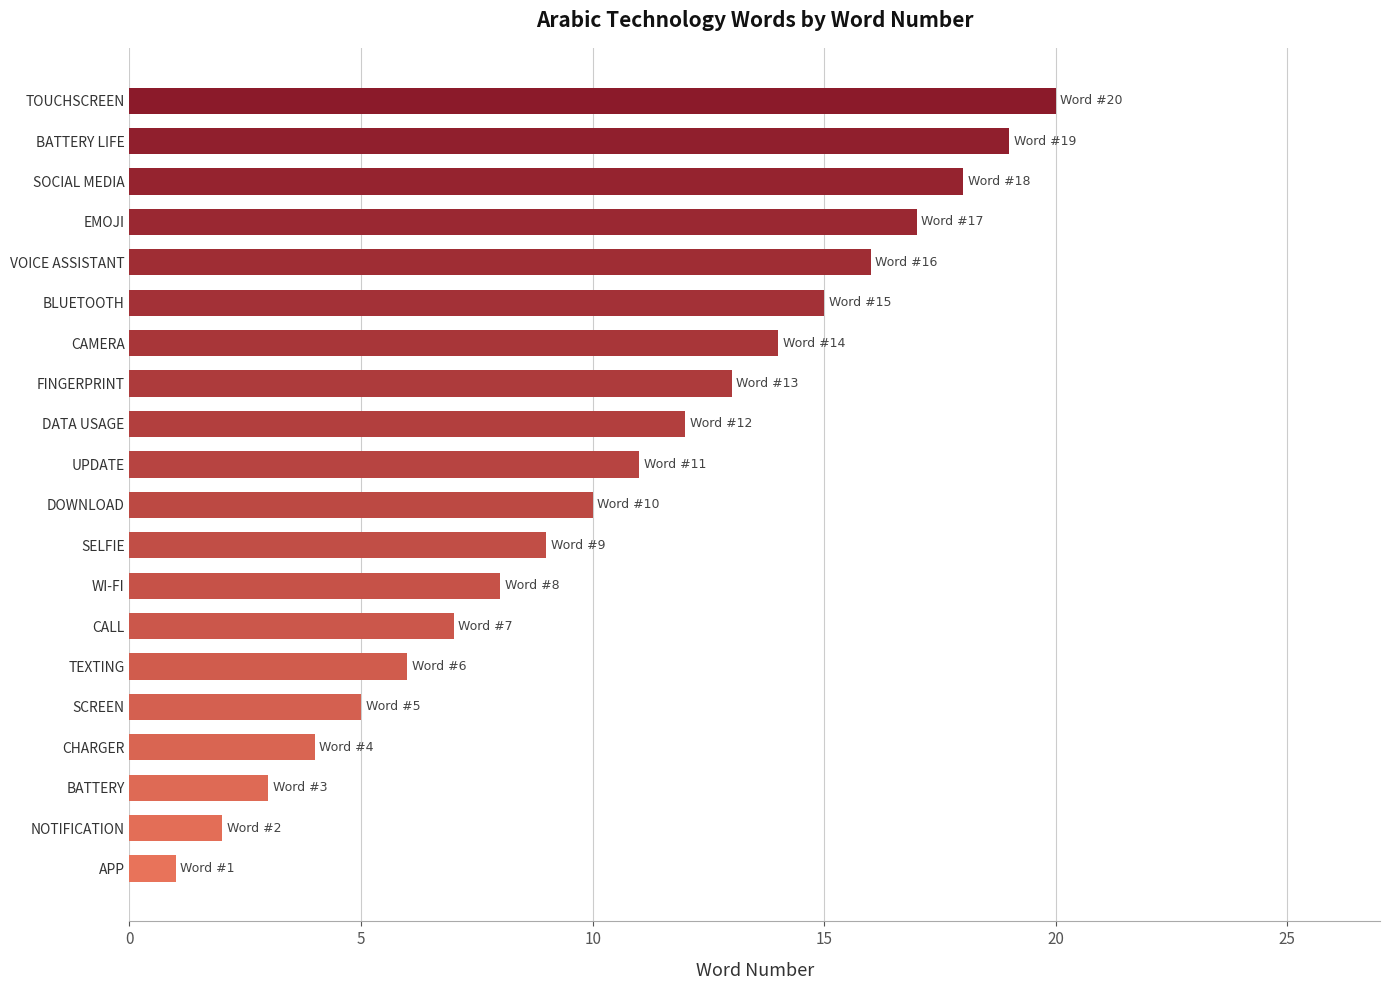

Where is the data nearest to the value 10?

DOWNLOAD